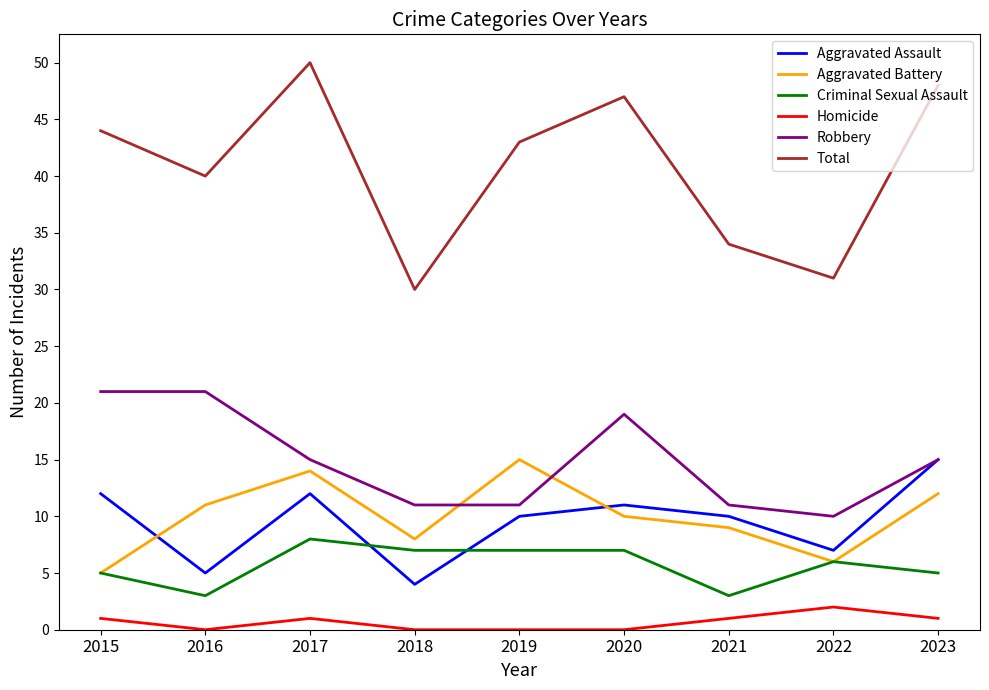

Which series has the largest range (max minus min)?

Total